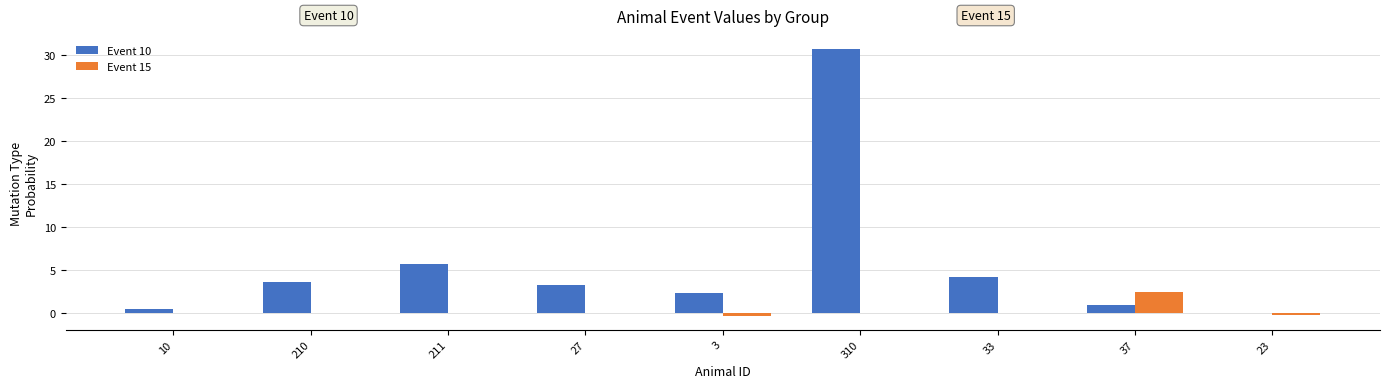

What is the sum of the Event 15 values at 33 and 3?

-0.3